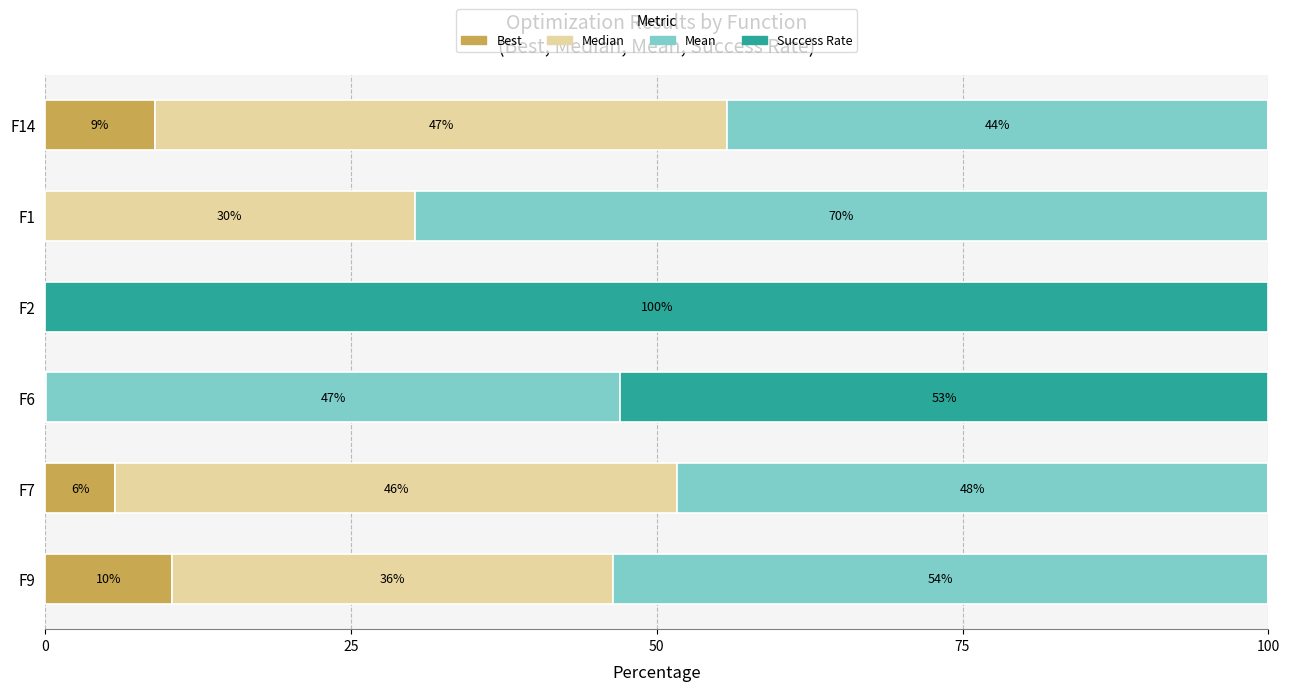

Is it true that Best equals 1.9 at F7?

False